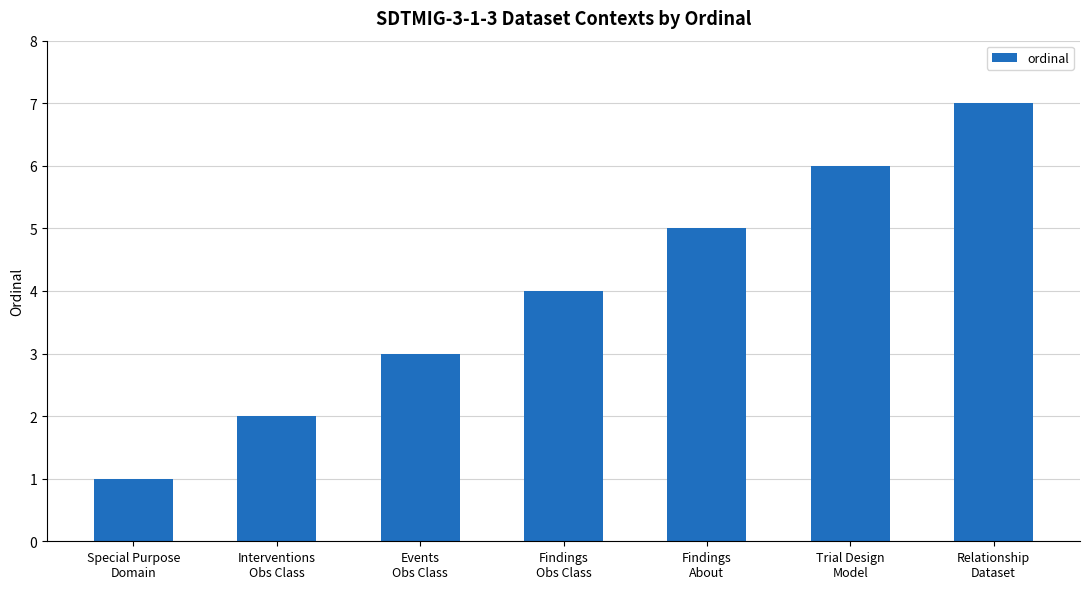

Which category has the highest value across all series?

Relationship
Dataset